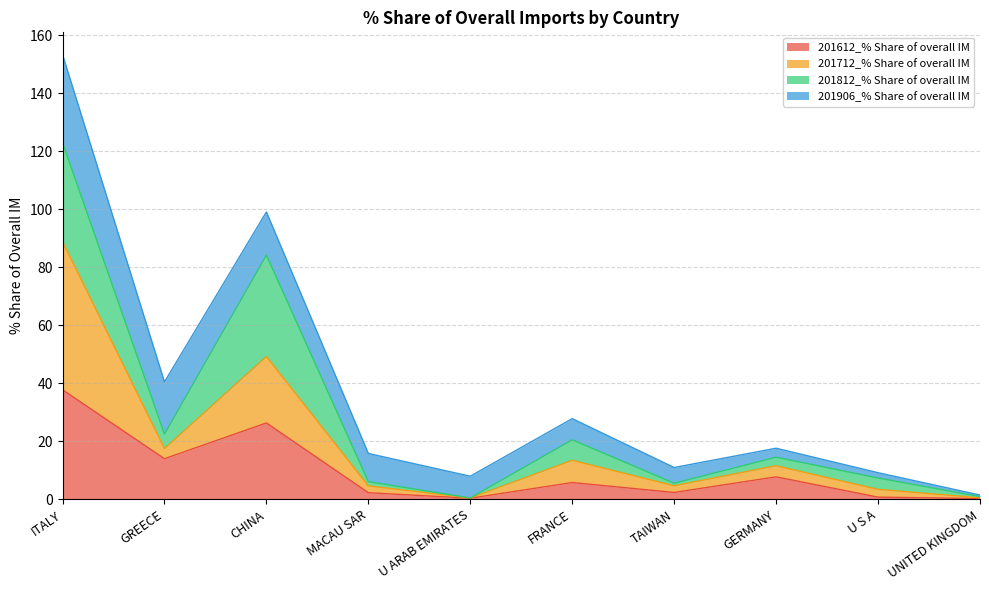

At which category is the sum across all series the highest?

ITALY